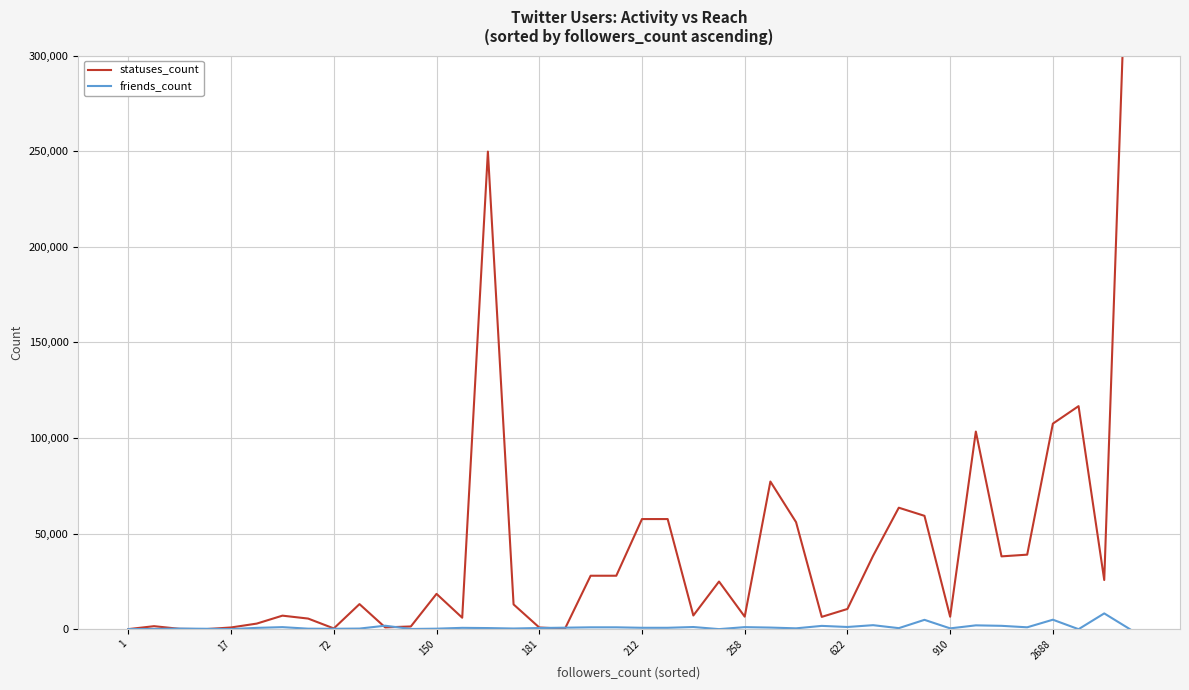

True or false: friends_count has more than 0 interior local peaks.

True